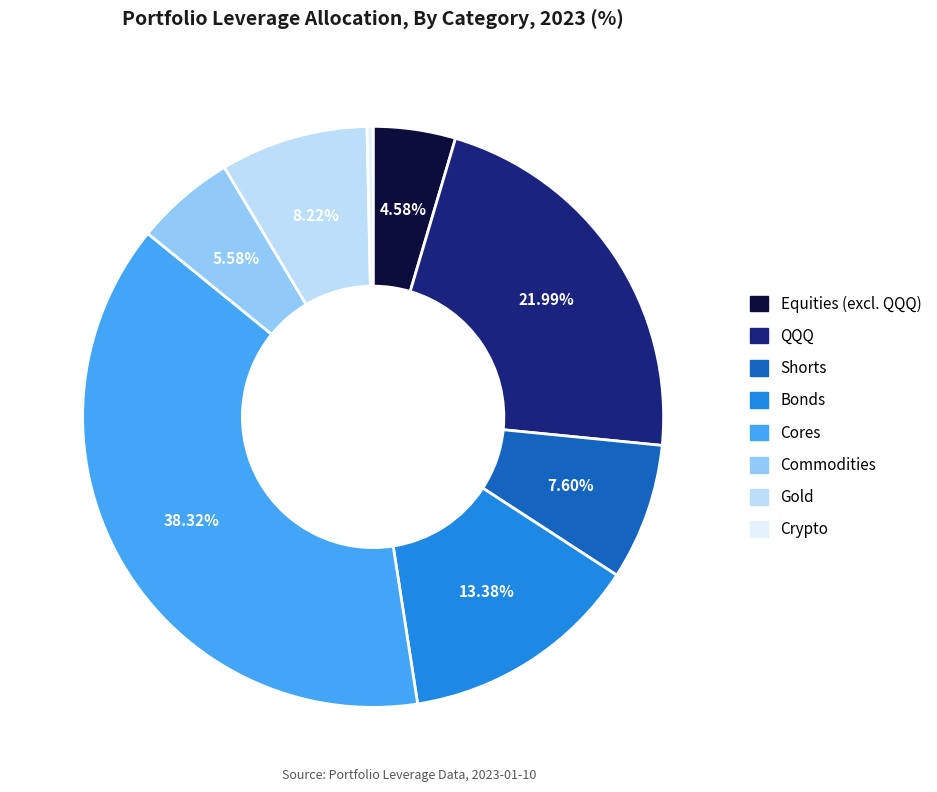

Is there a majority slice in this chart?

No